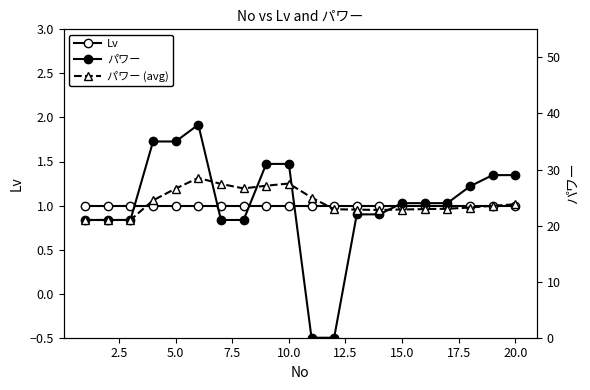

Is it true that パワー equals 10.0 at 5.0?

False